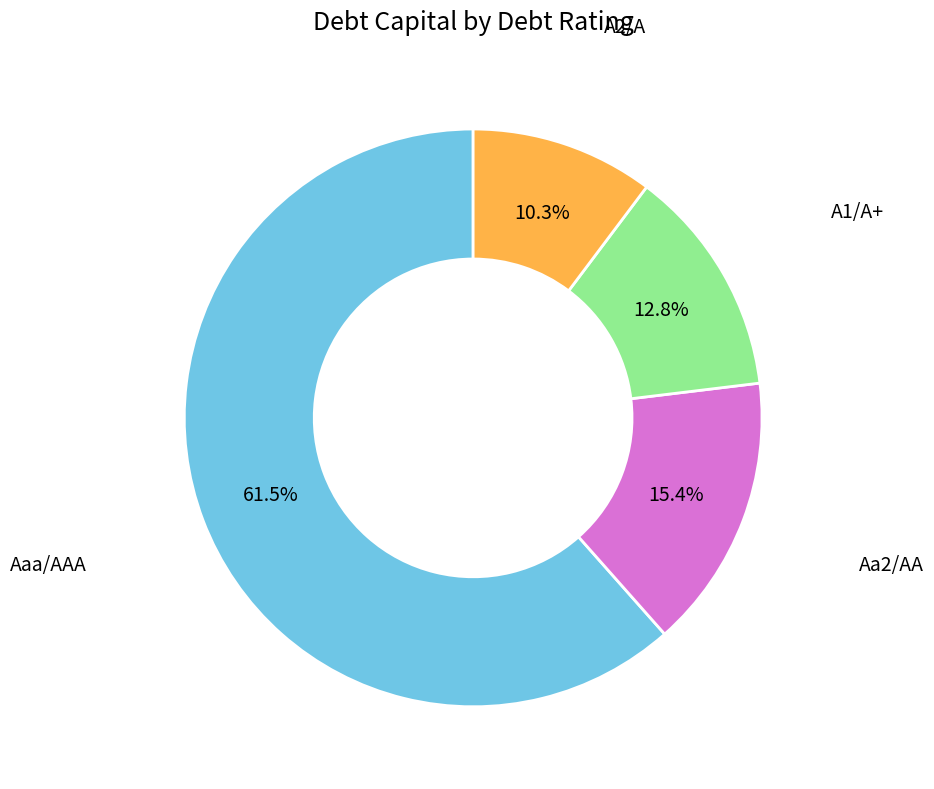

What percentage is the A2/A slice, to the nearest percent?

10%